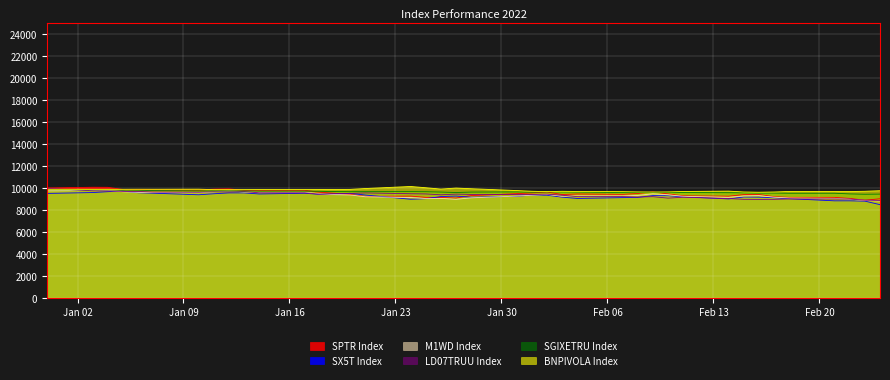

How many lines are shown in the chart?

6